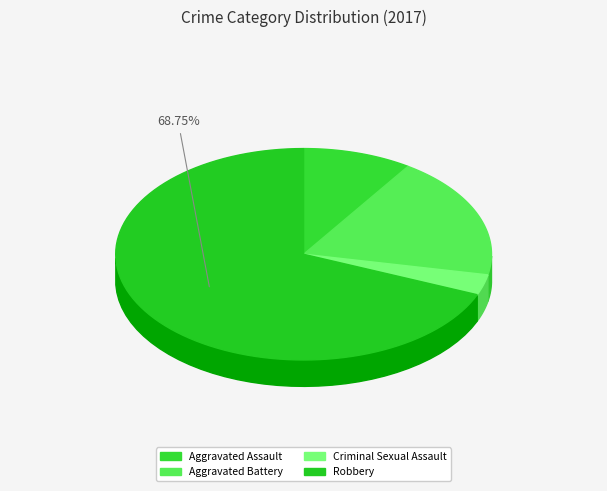

What percentage is NOT represented by Robbery?

31.2%